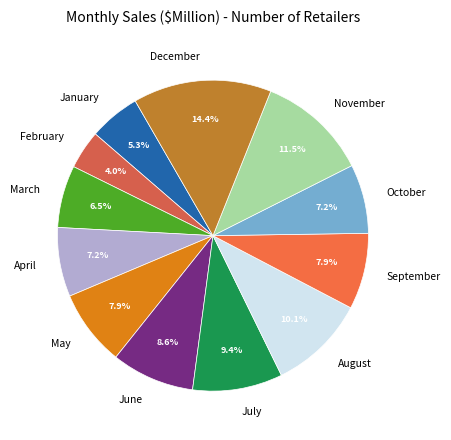

To the nearest percent, what is the difference between the largest and smallest slice percentages?

10%